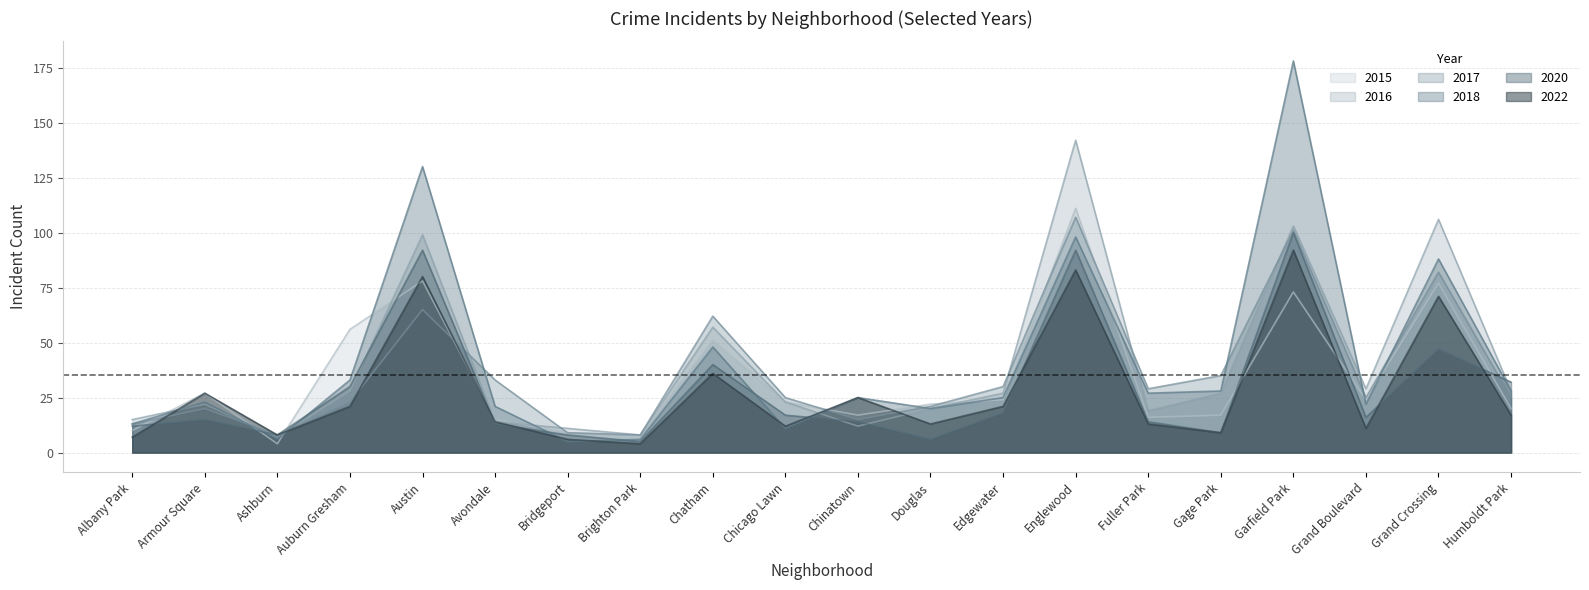

Where is the first local minimum for 2017?

Ashburn